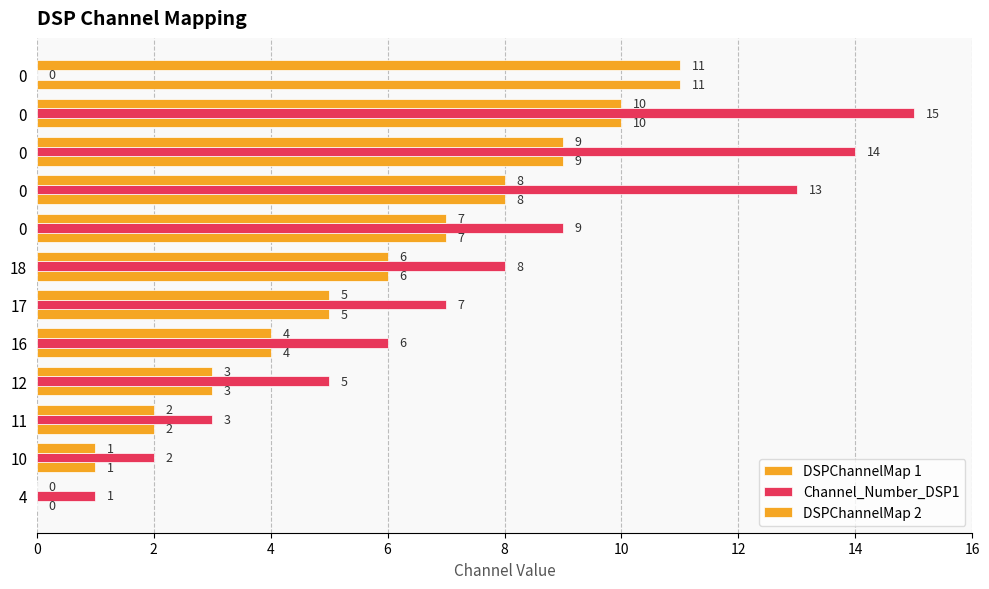

How many values in DSPChannelMap 1 are above zero?

11